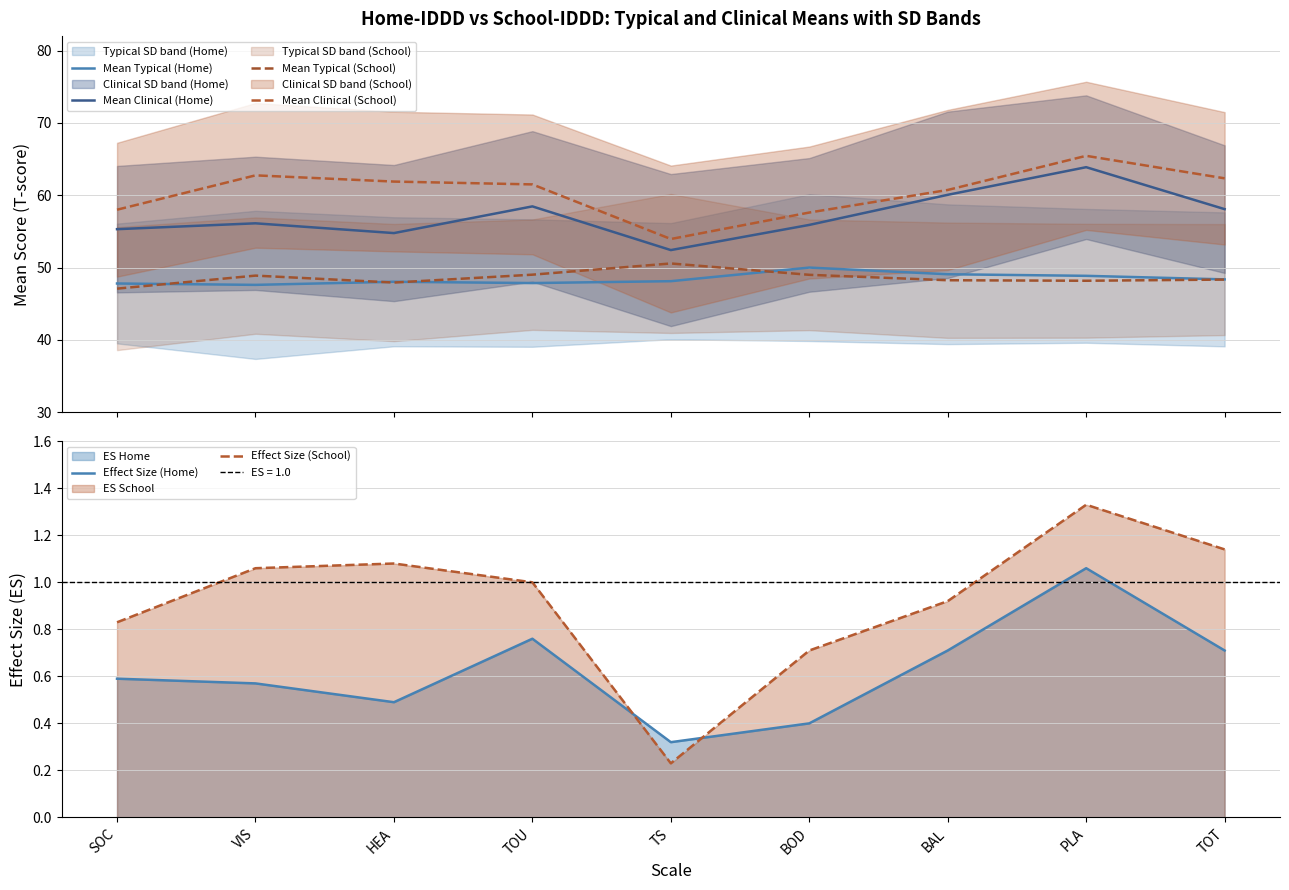

True or false: Mean Clinical (School) and Effect Size (Home) intersect in this chart.

False